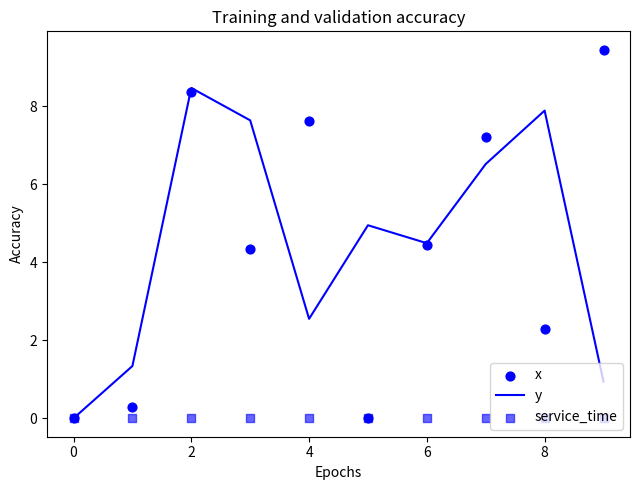

Is it true that y equals 4.5 at 6?

True